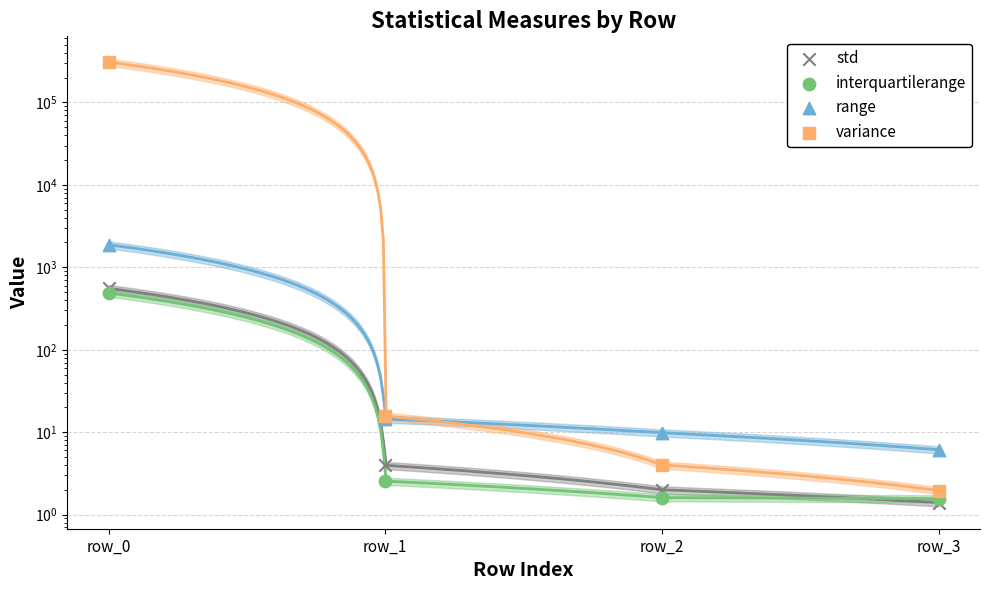

What is the total value across all series at row_1?

36.7